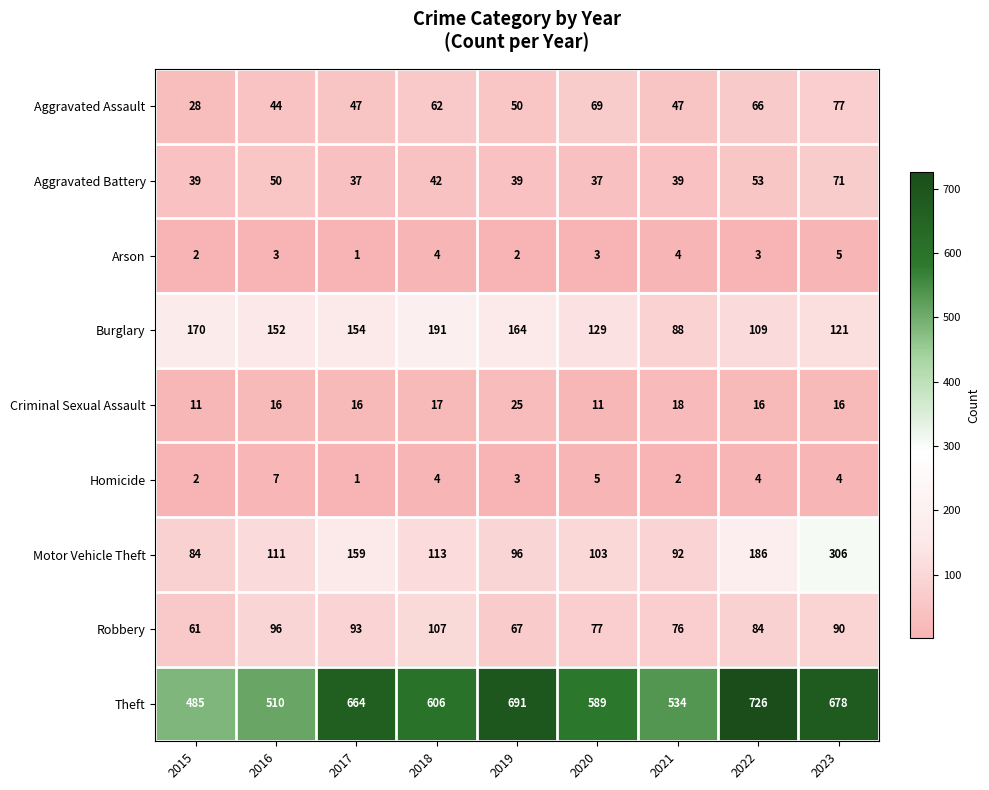

At how many categories does at least one series exceed 714?

1